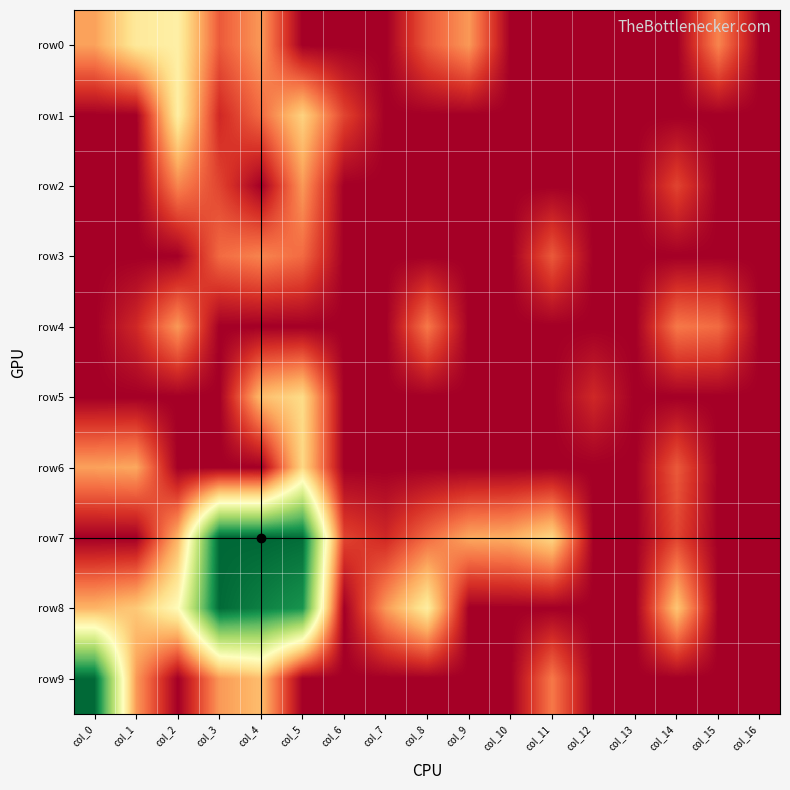

Which series has the largest range (max minus min)?

row7